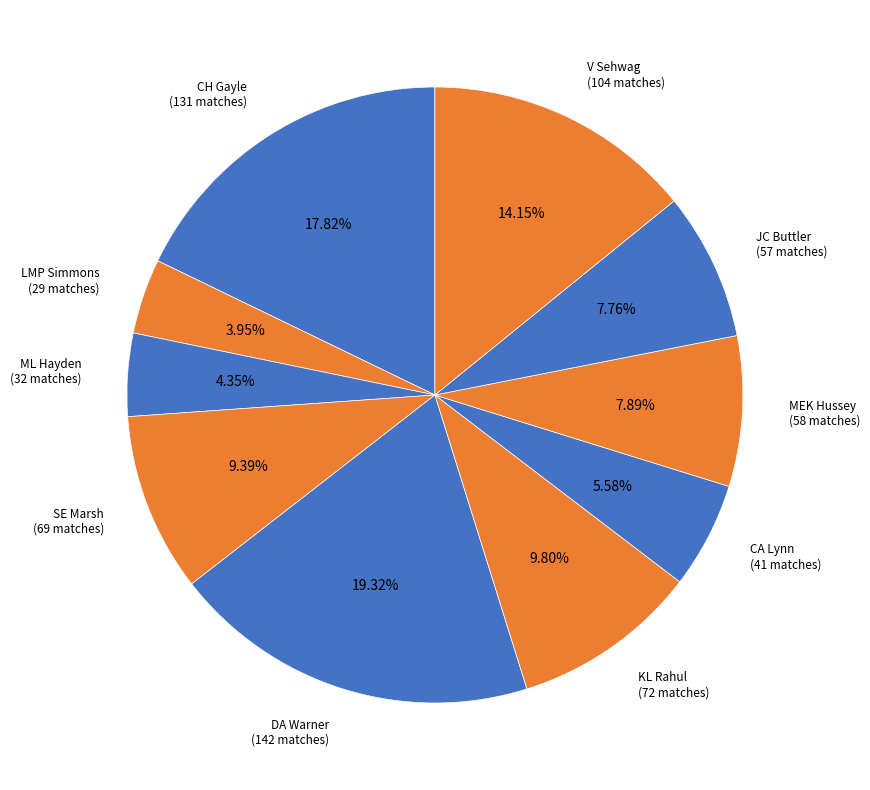

Is JC Buttler the majority of the pie?

No